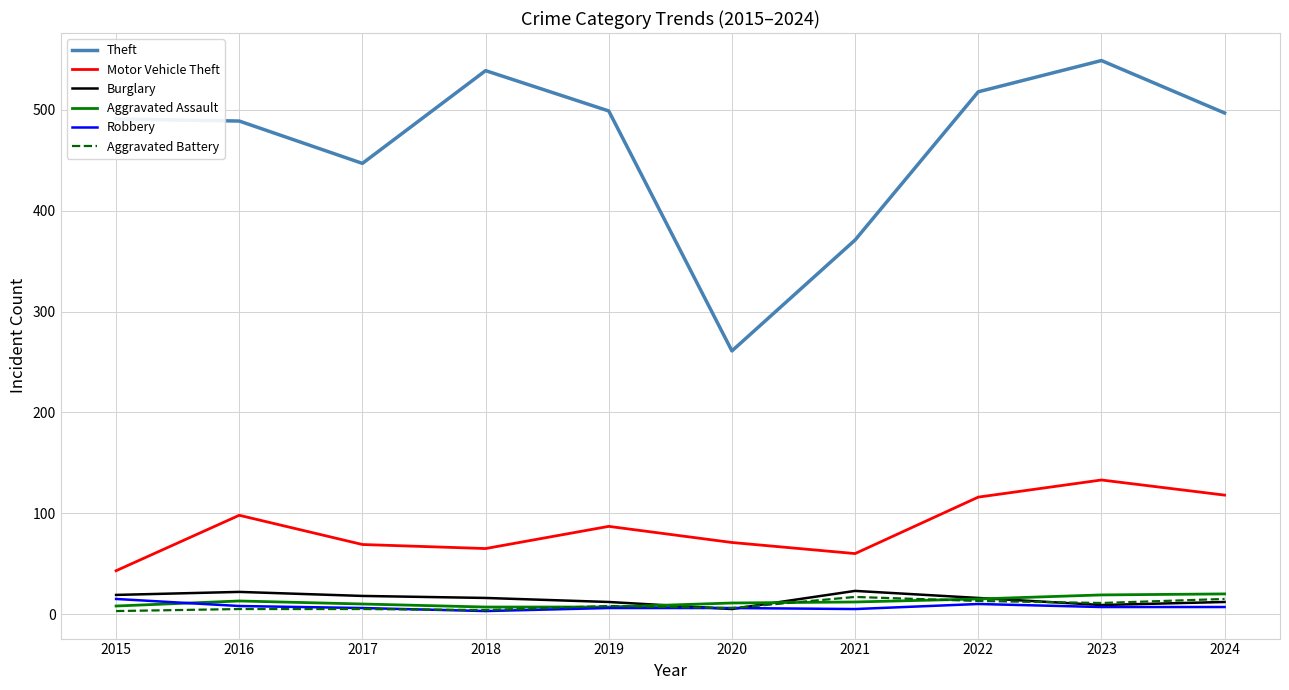

Which series has the largest total across all categories?

Theft